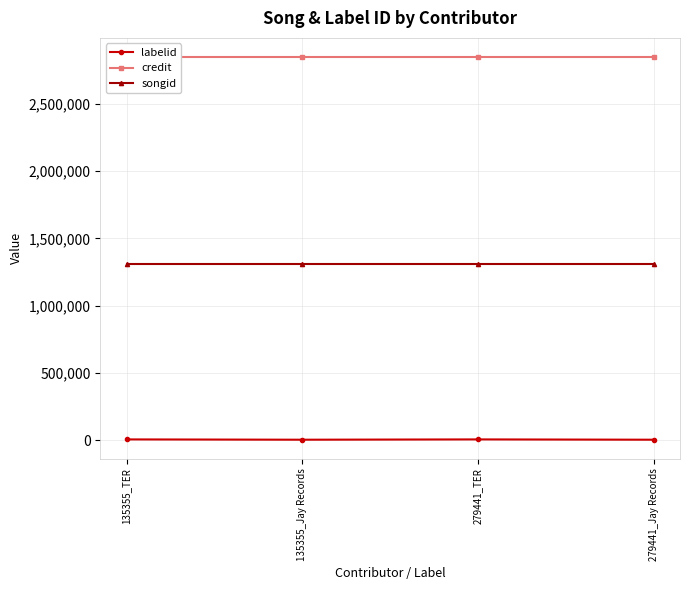

What is the total value across all series at 135355_Jay Records?

4161579